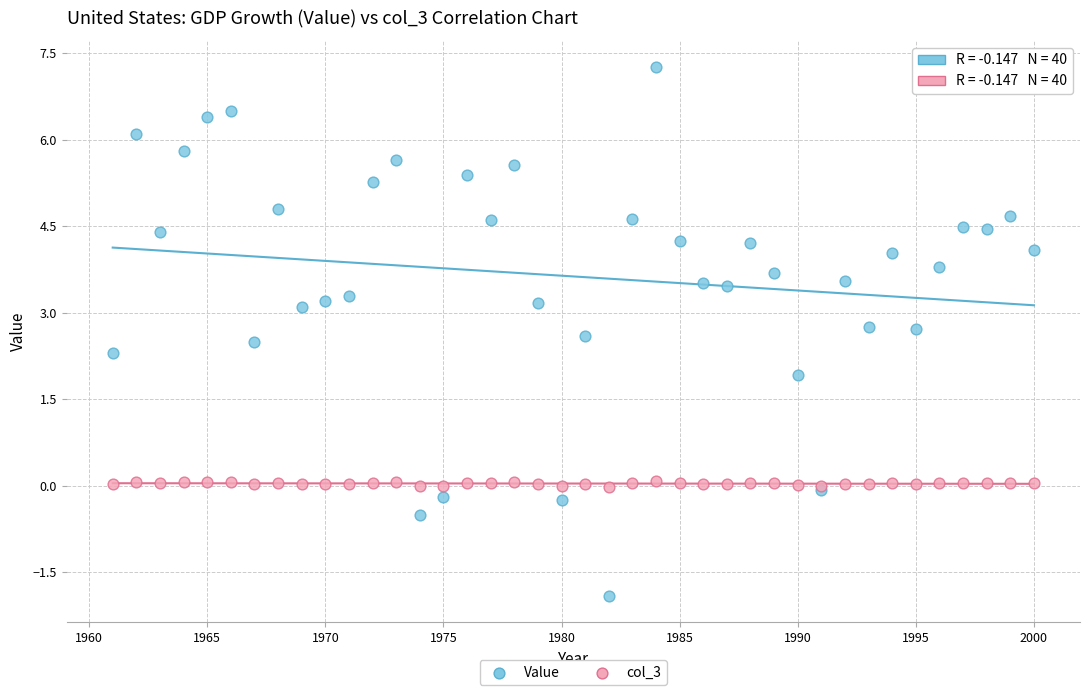

Which series has the widest spread of Y values?

Value